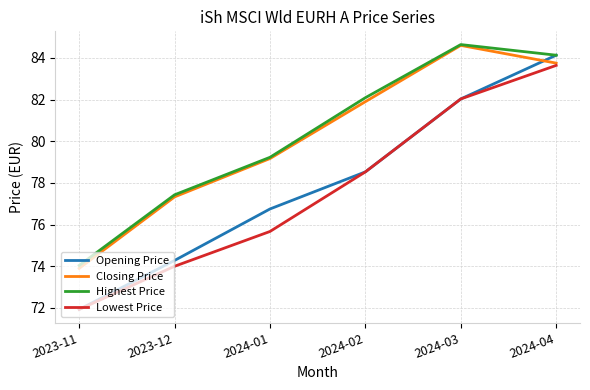

Reading left to right, list all the values displayed in this chart.

Opening Price: 2023-11=71.9	2023-12=74.3	2024-01=76.8	2024-02=78.5	2024-03=82.0	2024-04=84.1
Closing Price: 2023-11=73.9	2023-12=77.3	2024-01=79.2	2024-02=81.9	2024-03=84.6	2024-04=83.8
Highest Price: 2023-11=74.0	2023-12=77.4	2024-01=79.2	2024-02=82.1	2024-03=84.6	2024-04=84.1
Lowest Price: 2023-11=71.9	2023-12=74.0	2024-01=75.7	2024-02=78.5	2024-03=82.0	2024-04=83.6